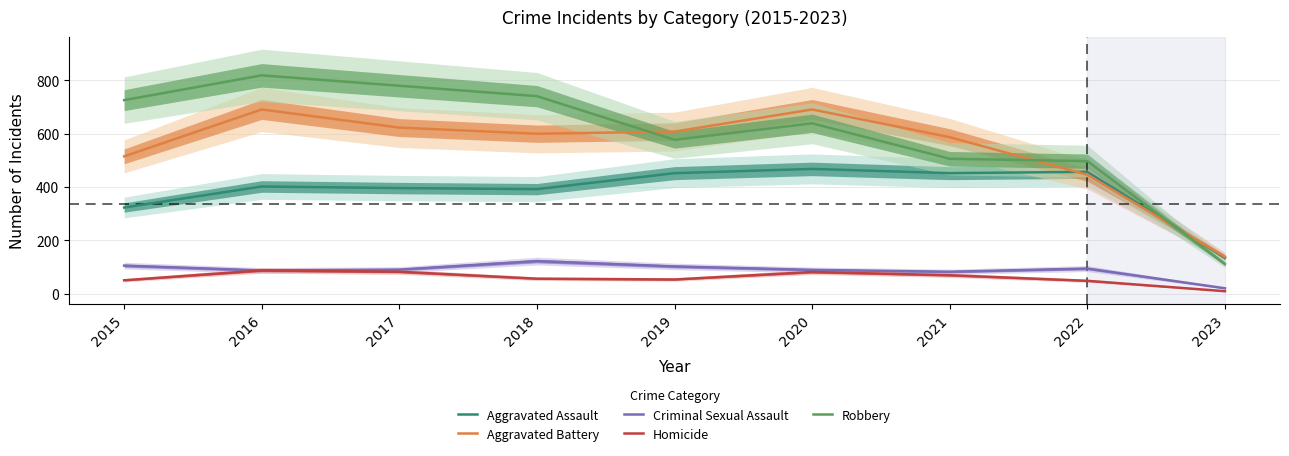

Between 2016 and 2023, which series saw the biggest shift?

Robbery